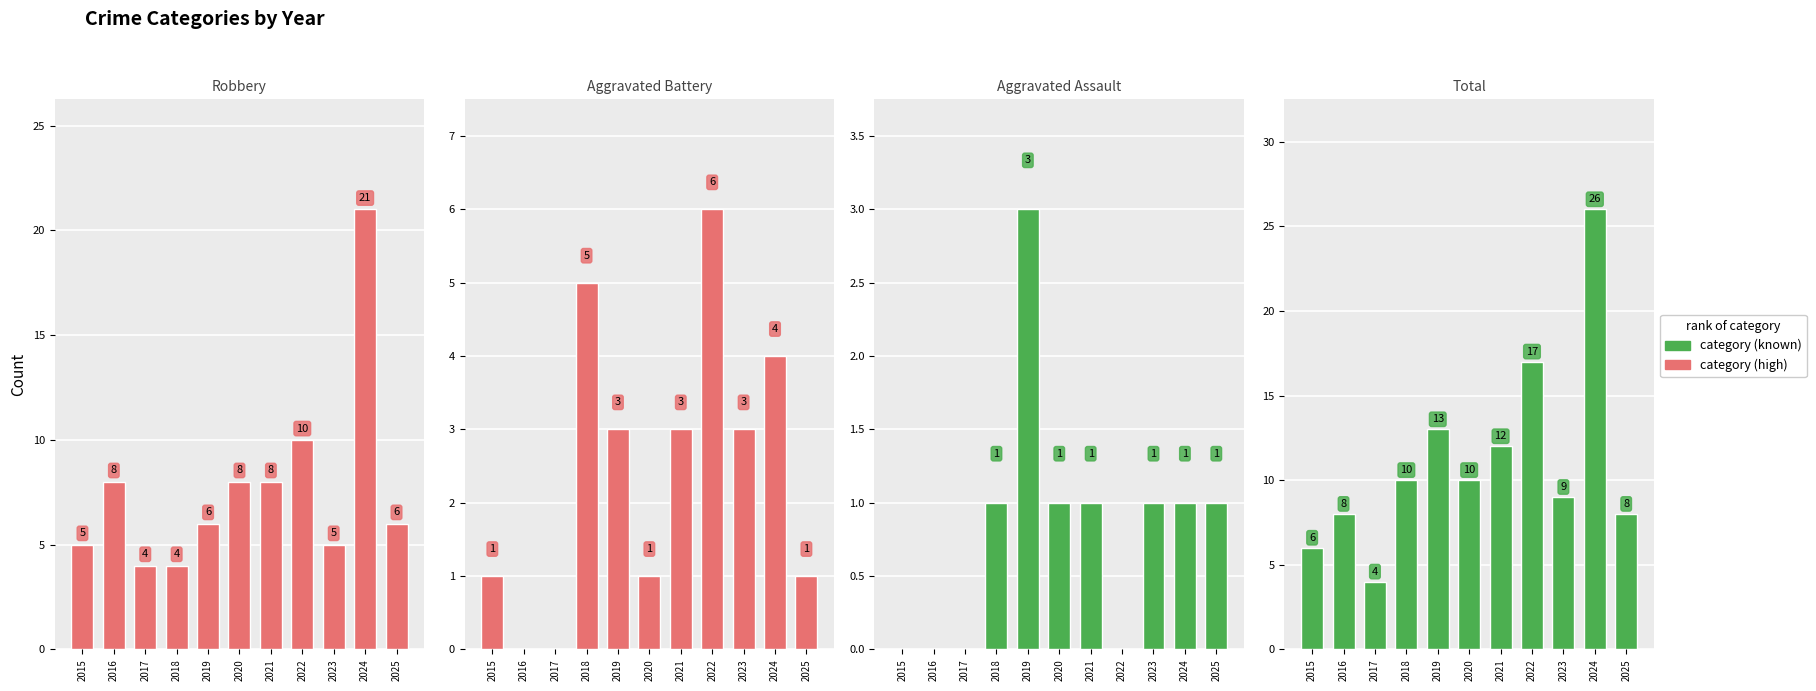

Which series has the largest range (max minus min)?

Total